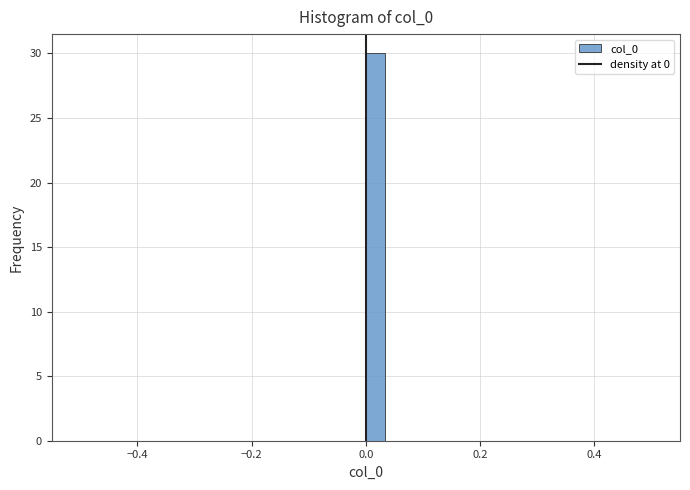

Around what value on the x-axis is the tallest bar? Give the approximate position of its centre, as read against the axis.

0.02